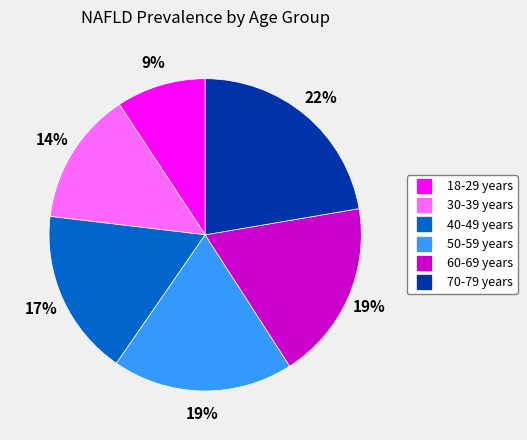

Does any single category account for the majority?

No